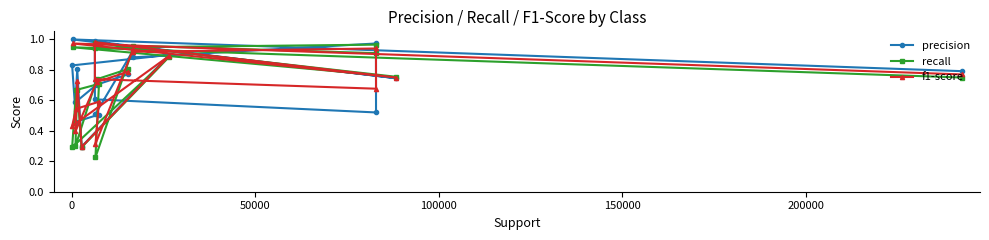

Reading right to left, extract all data points from this chart.

precision: 0.8	0.7	0.6	0.8	0.3	0.9	0.8	0.5	0.5	0.5	0.9	0.9	1.0	0.5	0.6	1.0	0.7	1.0	0.8
recall: 0.8	0.7	0.3	0.7	0.3	0.9	0.3	0.7	0.7	0.2	0.9	1.0	0.9	1.0	0.9	1.0	0.8	0.9	0.7
f1-score: 0.8	0.7	0.4	0.7	0.3	0.9	0.4	0.5	0.6	0.3	0.9	0.9	0.9	0.7	0.7	1.0	0.7	1.0	0.8